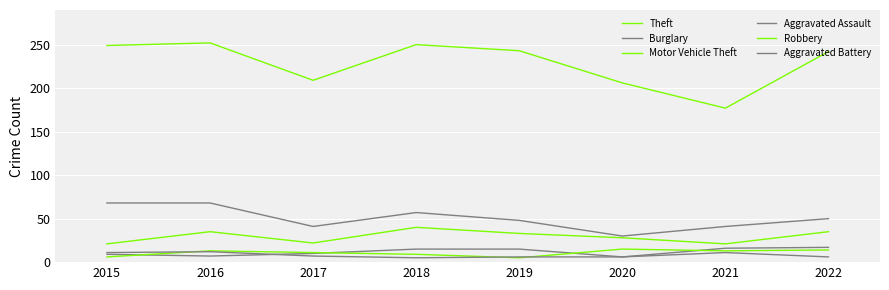

List the series in order of their peak value, highest first.

Theft, Burglary, Motor Vehicle Theft, Aggravated Assault, Robbery, Aggravated Battery